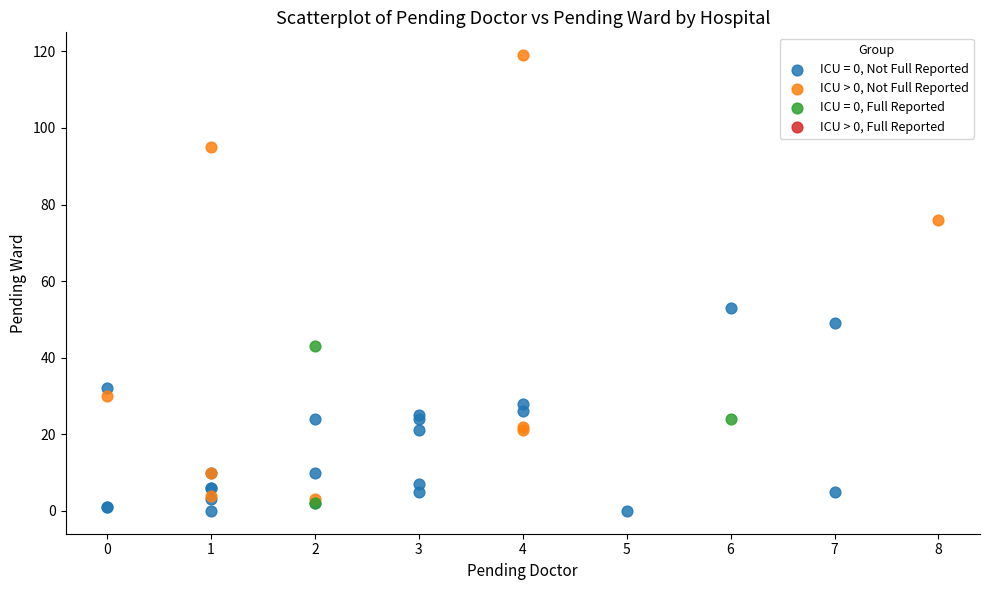

Which series contains the highest Y value?

ICU > 0, Not Full Reported